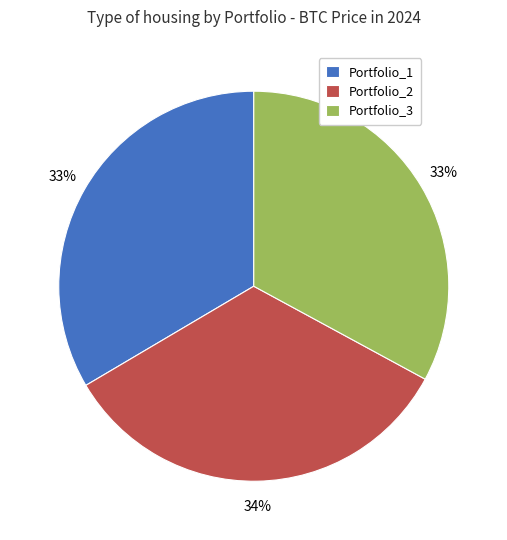

True or false: Portfolio_3 accounts for 40% of the total.

False